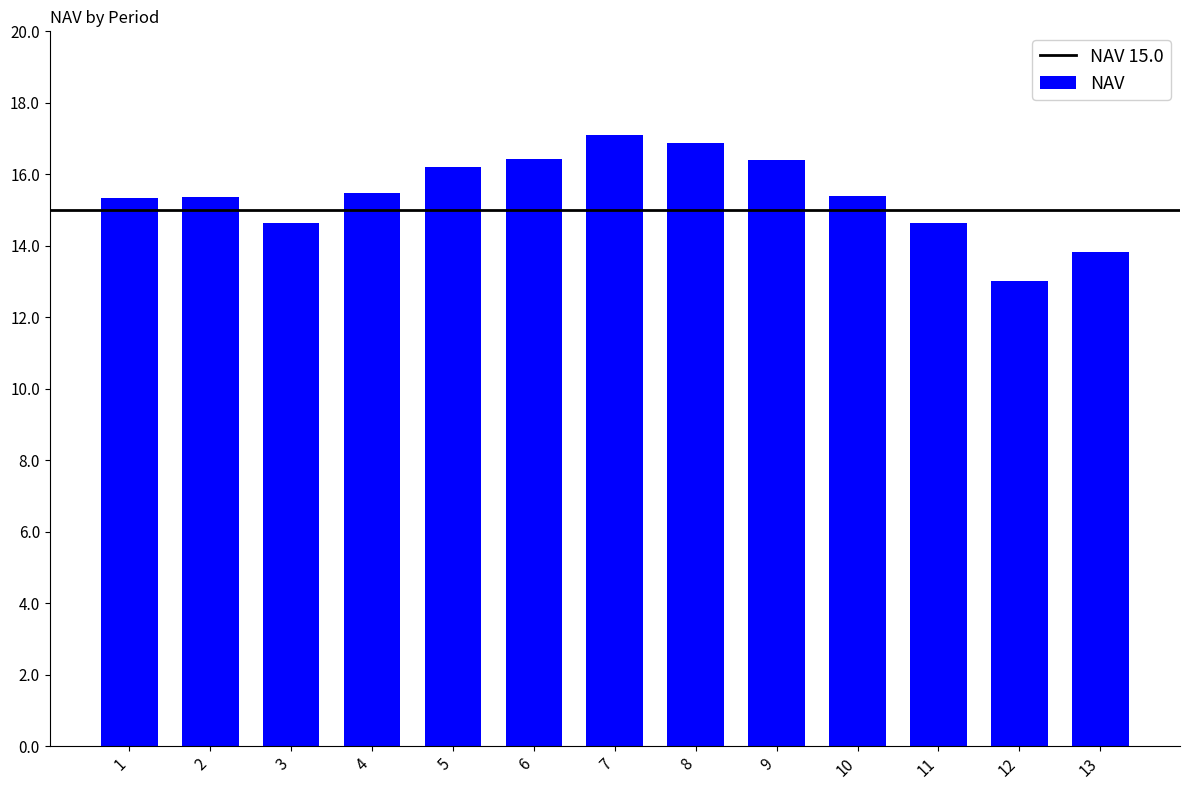

What value does the data have at 10?

15.4